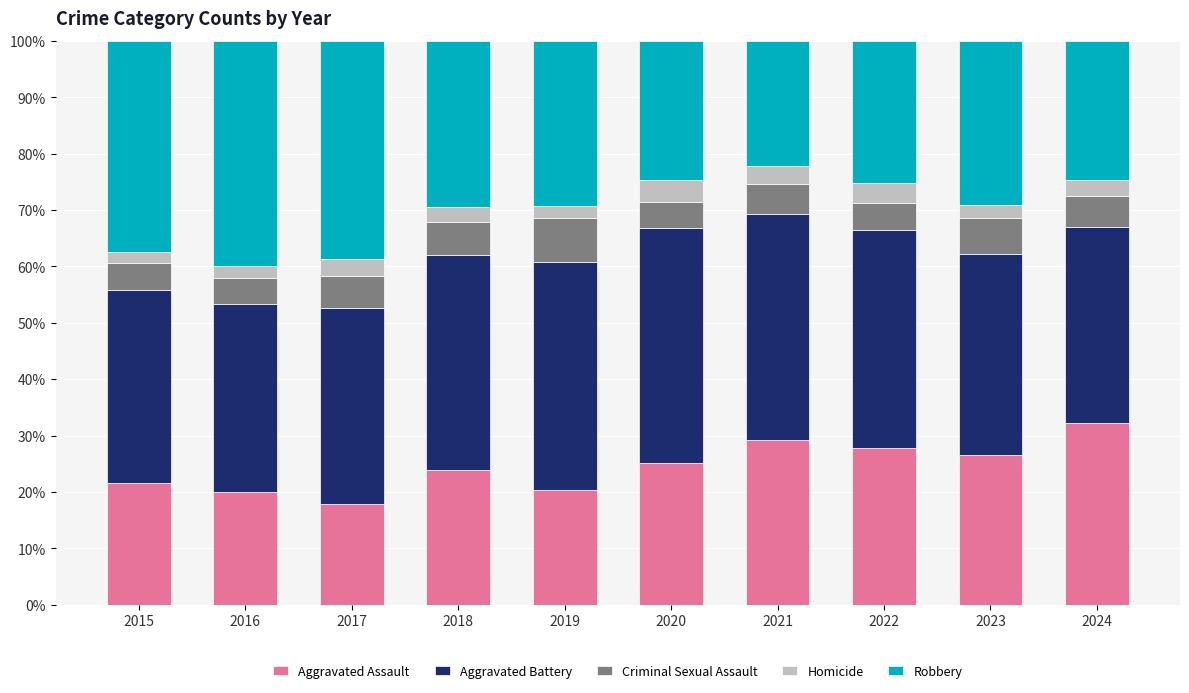

What is the value of the Aggravated Assault bar at the 7th from the left?

29.2